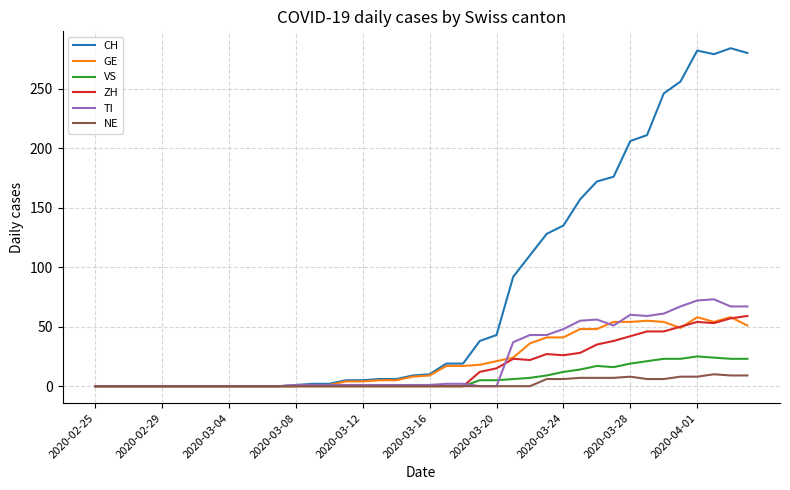

What is the greatest value displayed?

284